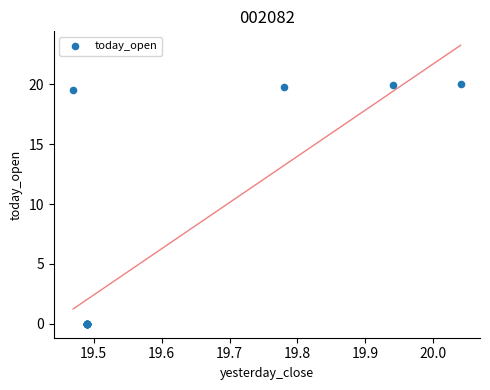

What Y value in the scatter plot is closest to 10?

19.5